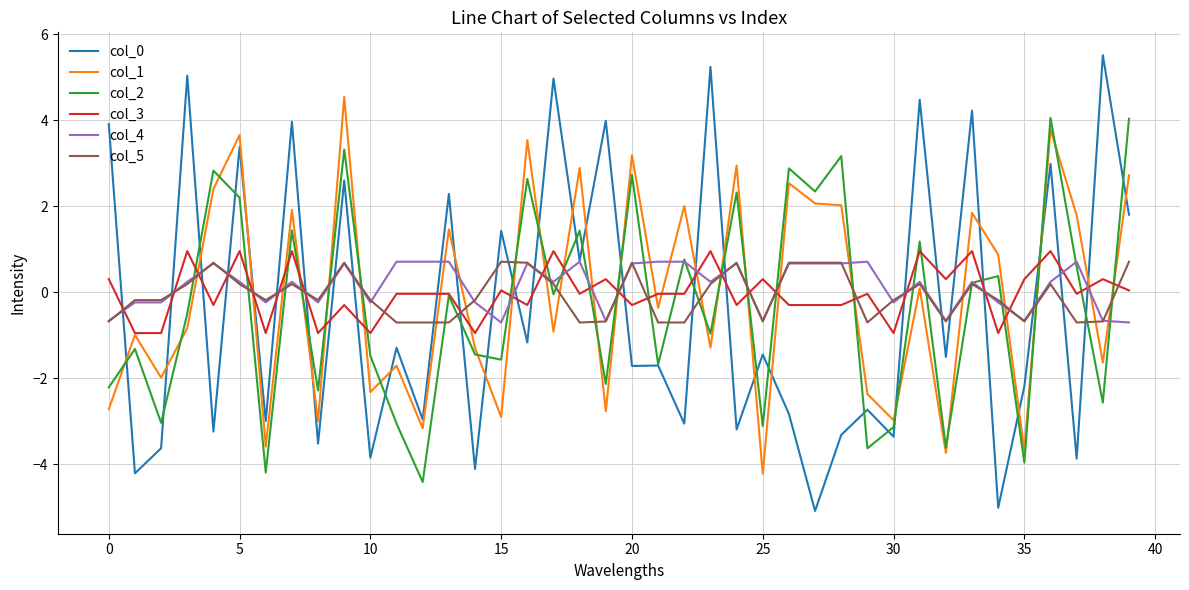

Which series ends up on top after the final intersection of col_4 and col_1?

col_1